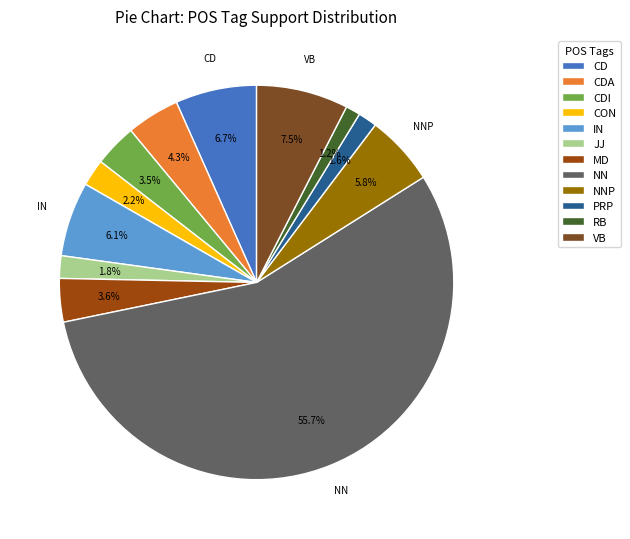

Does CON account for over 50% of the chart?

No